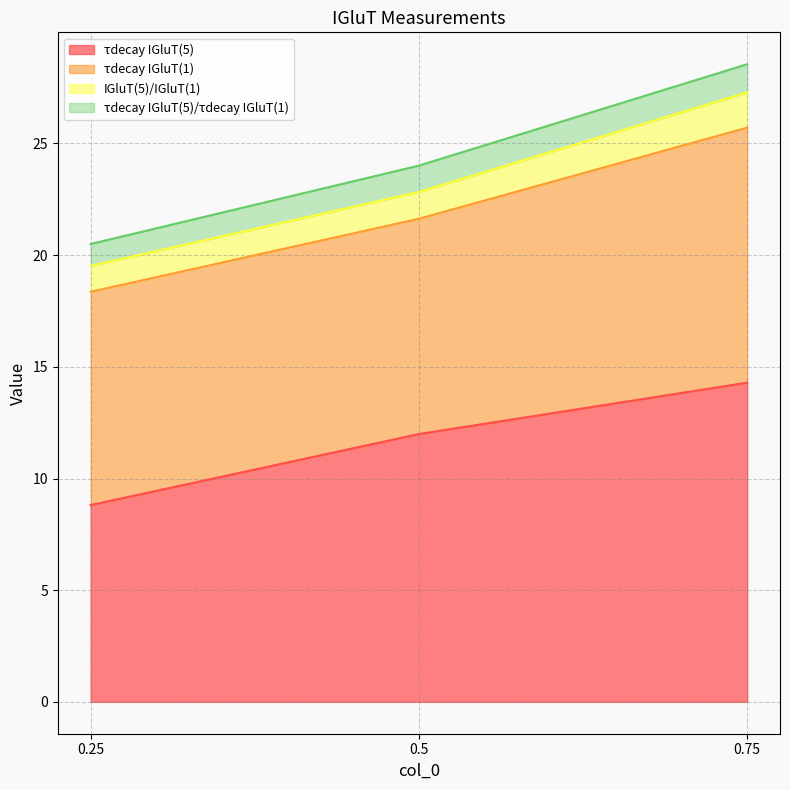

What is the value of the τdecay IGluT(5)/τdecay IGluT(1) point at the 2nd from the left?

1.2